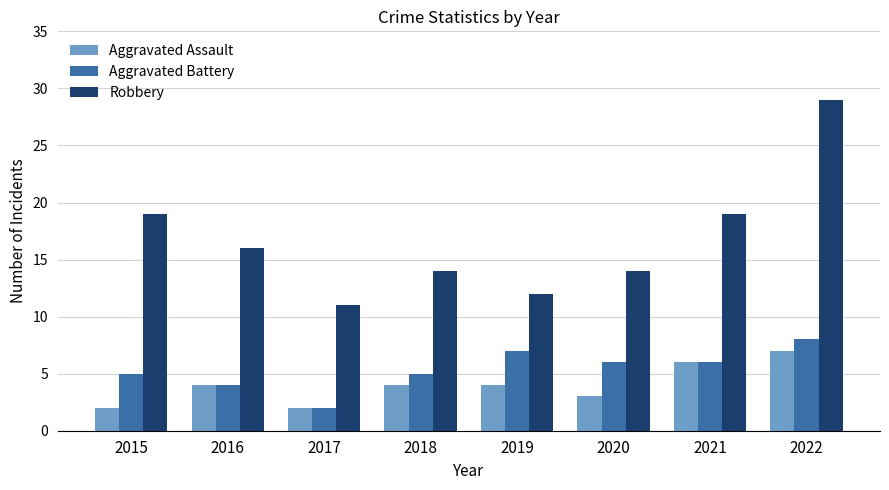

What value does the Aggravated Battery series have at 2019?

7